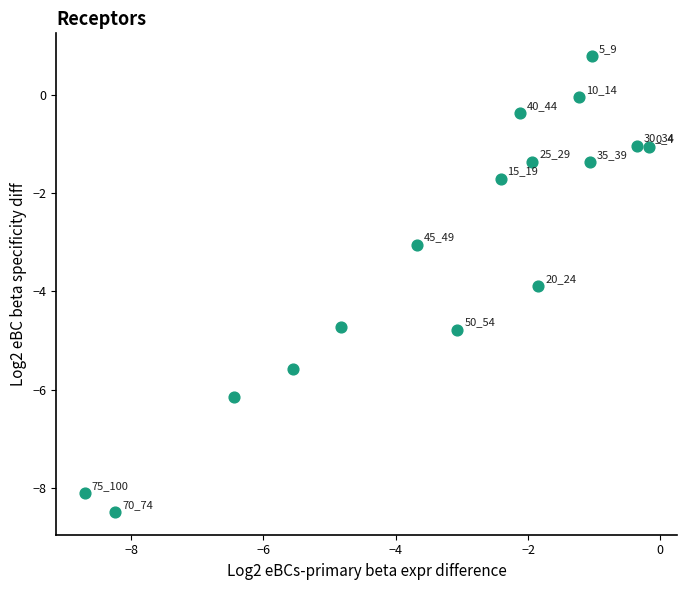

What Y value in the scatter plot is closest to -3?

-3.1